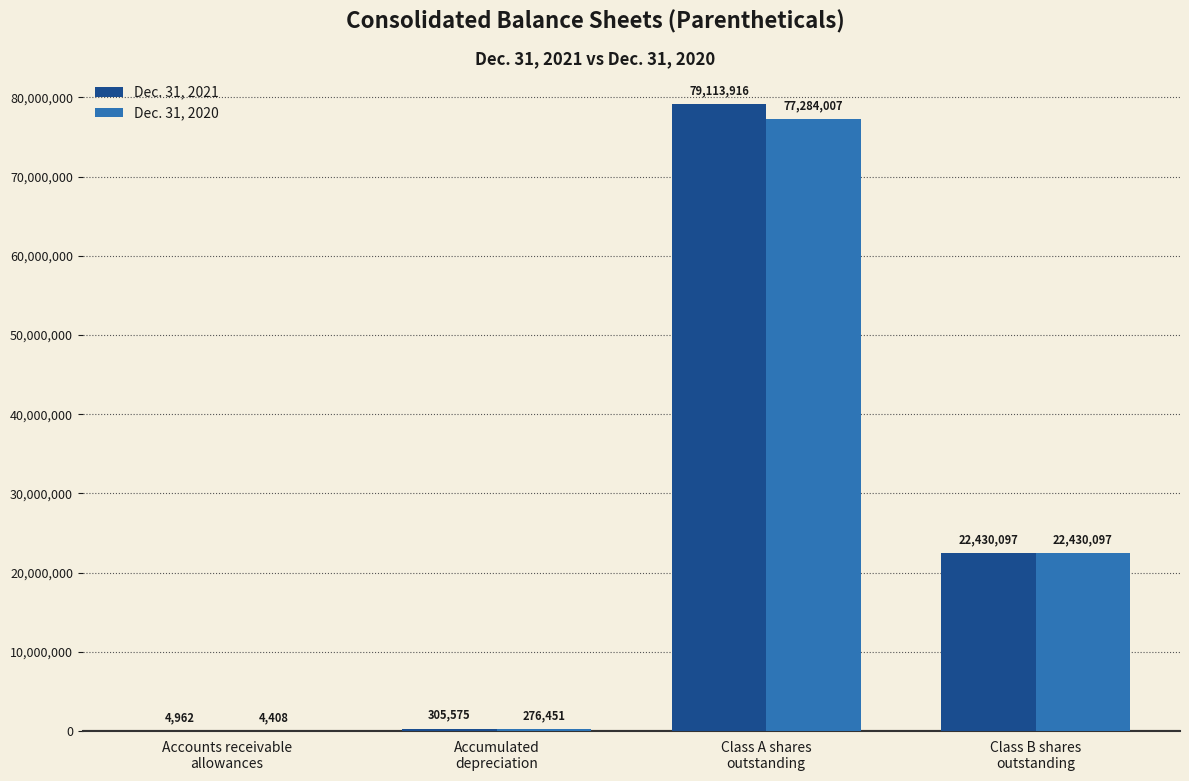

What is the greatest value displayed?

79113916